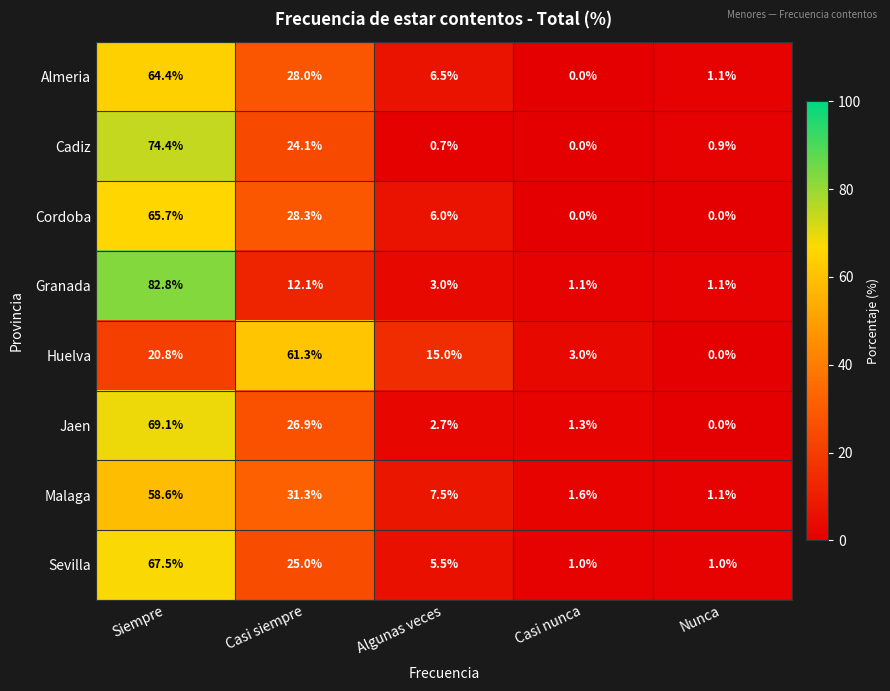

List the series in order of their peak value, highest first.

Granada, Cadiz, Jaen, Sevilla, Cordoba, Almeria, Huelva, Malaga